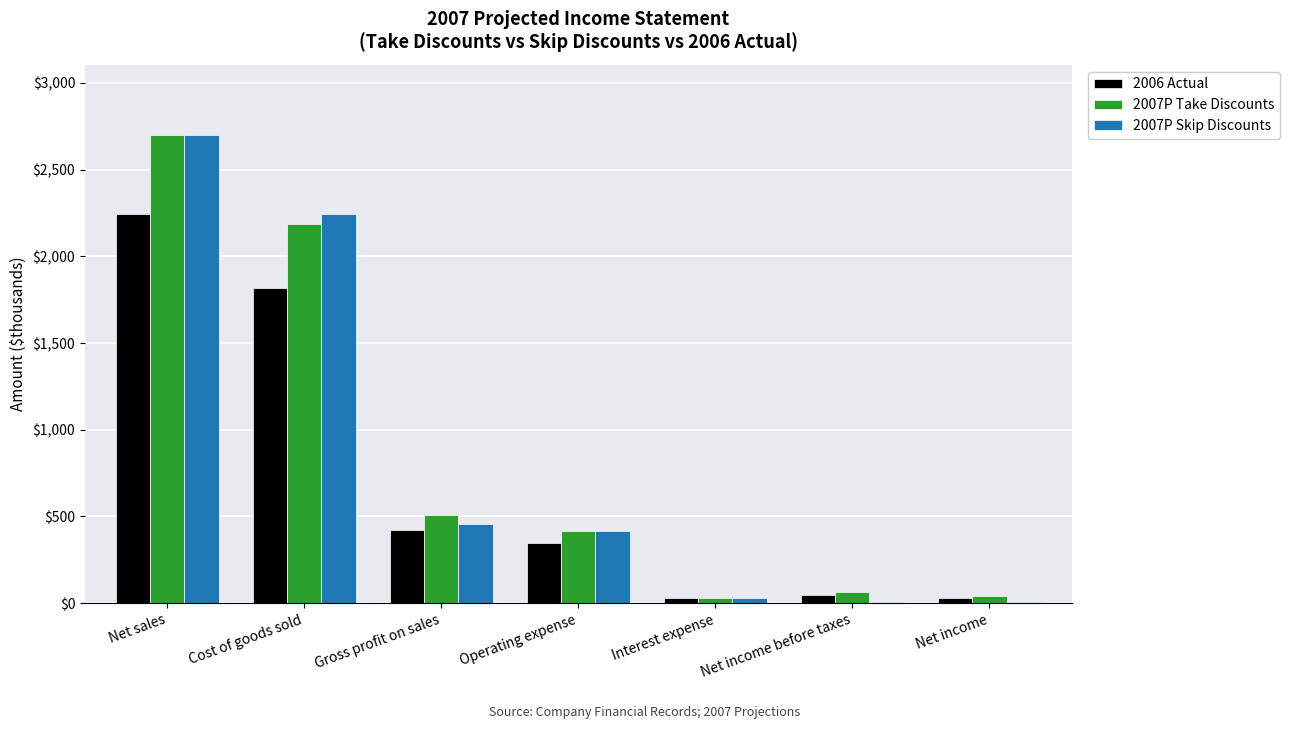

At which category is the sum across all series the highest?

Net sales